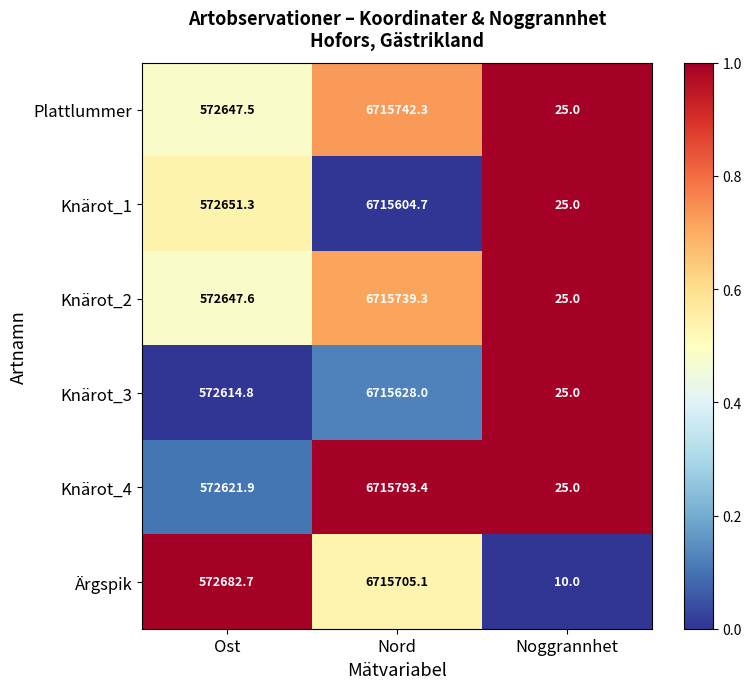

The value of Ärgspik at Ost is 572682.7. True or false?

True